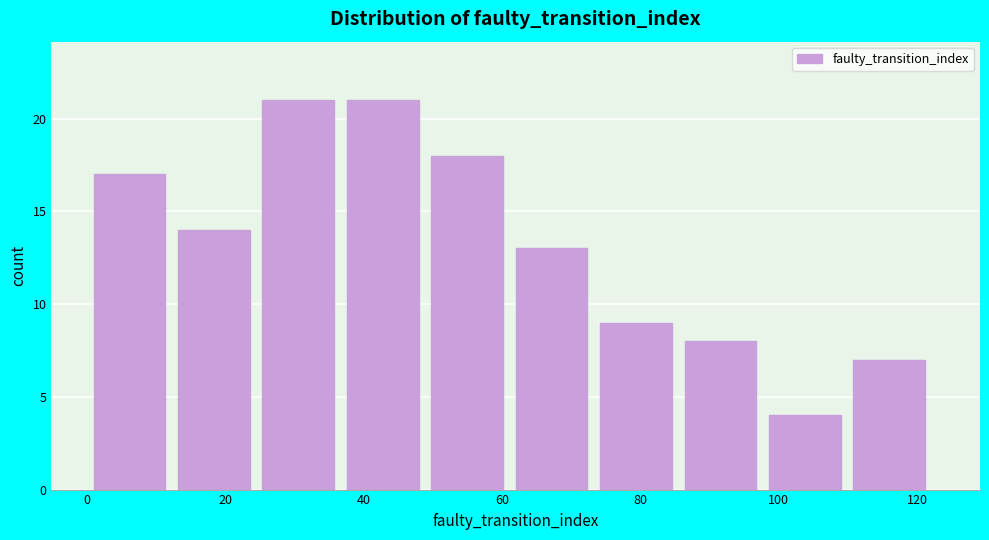

Reading left to right, transcribe this chart: for each bar, give the range it covers on the x-axis and its height. Neither the bar edges nor the heights are printed on the chart, so give them approximately, as read against the axes.

1.0 to 13.2: 17
13.2 to 25.4: 14
25.4 to 37.6: 21
37.6 to 49.8: 21
49.8 to 62.0: 18
62.0 to 74.2: 13
74.2 to 86.4: 9
86.4 to 98.6: 8
98.6 to 110.8: 4
110.8 to 123.0: 7